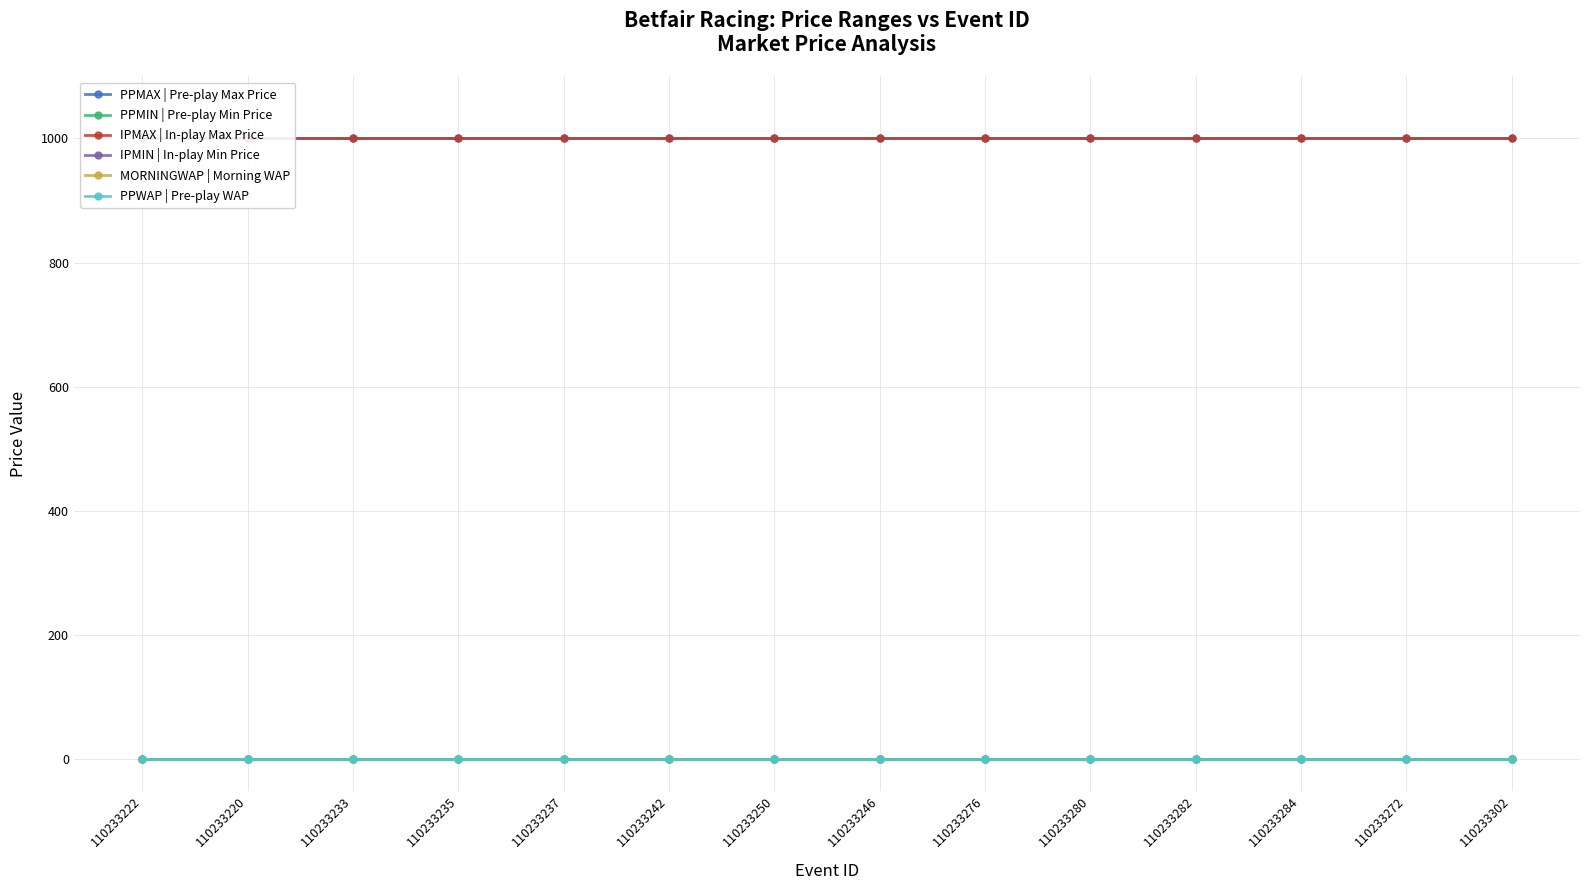

What is the label of the 10th point from the left?

110233280